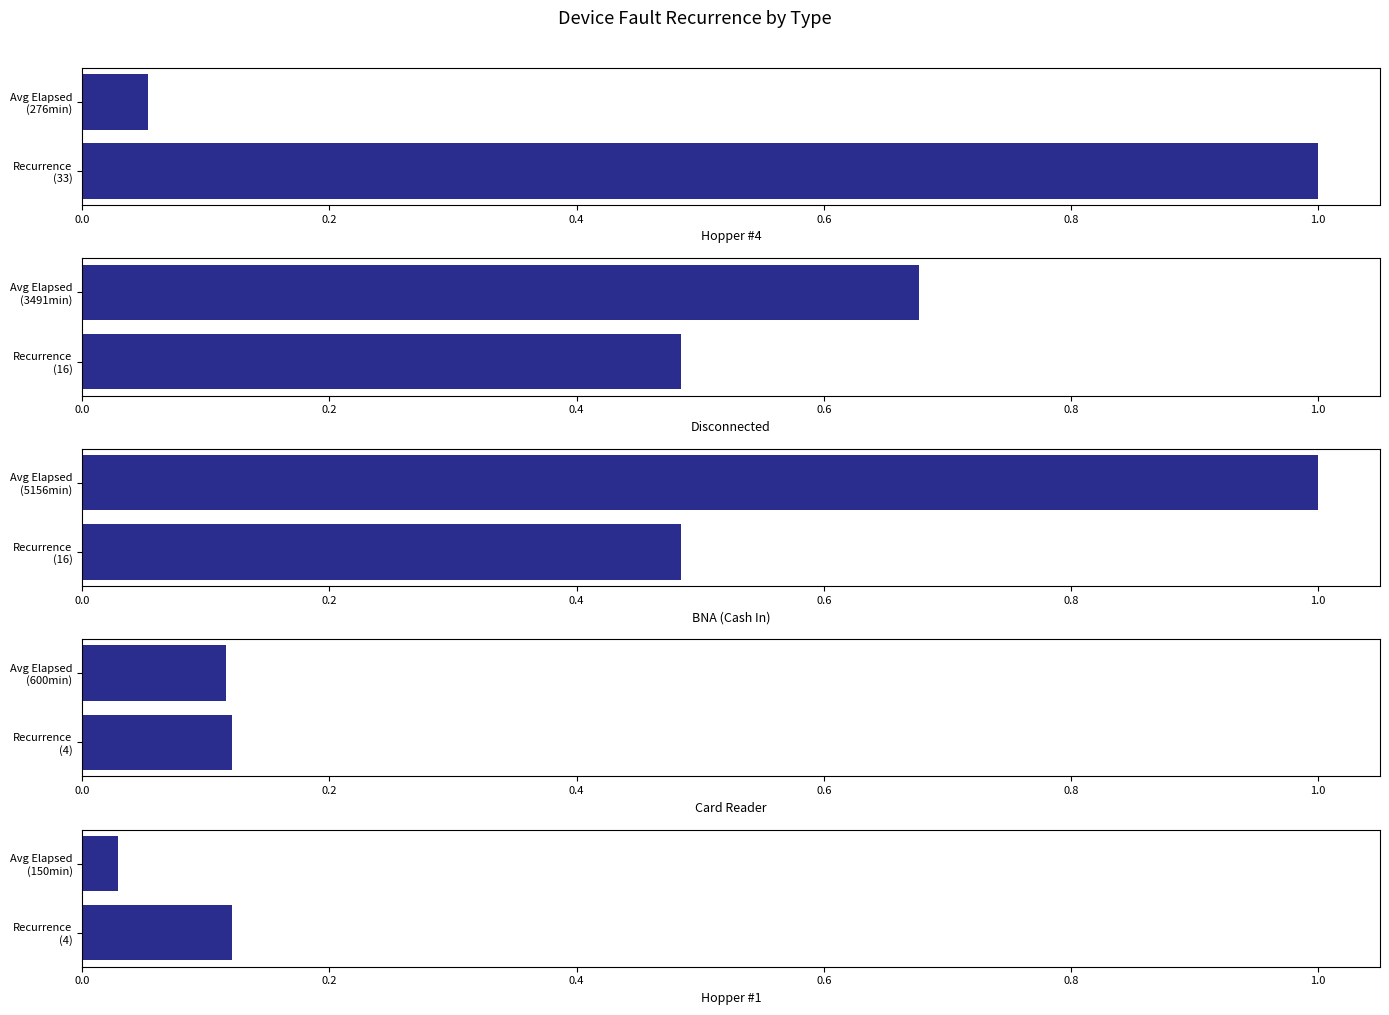

At 0.0, list the series in order from largest to smallest.

Hopper #4, Disconnected, BNA (Cash In), Card Reader, Hopper #1